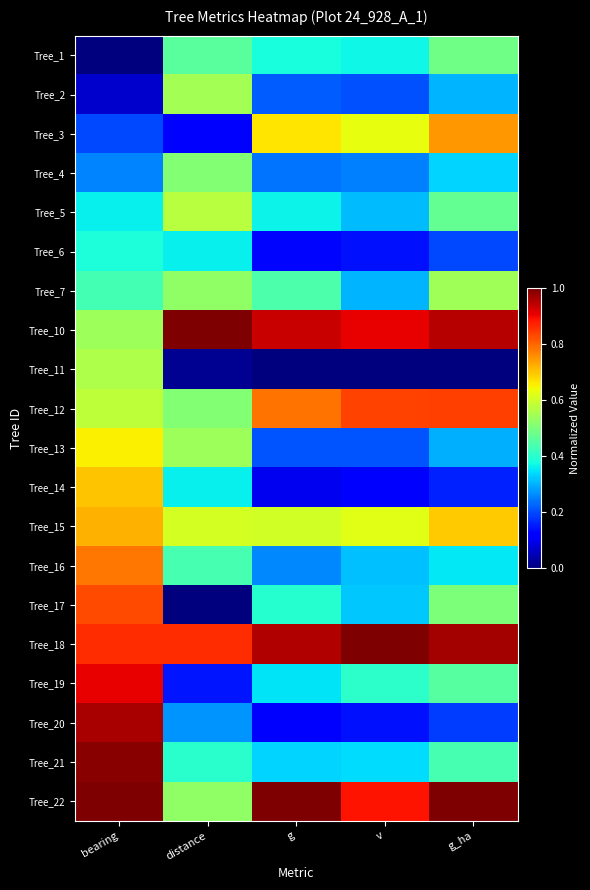

What is the greatest value displayed?

1.0